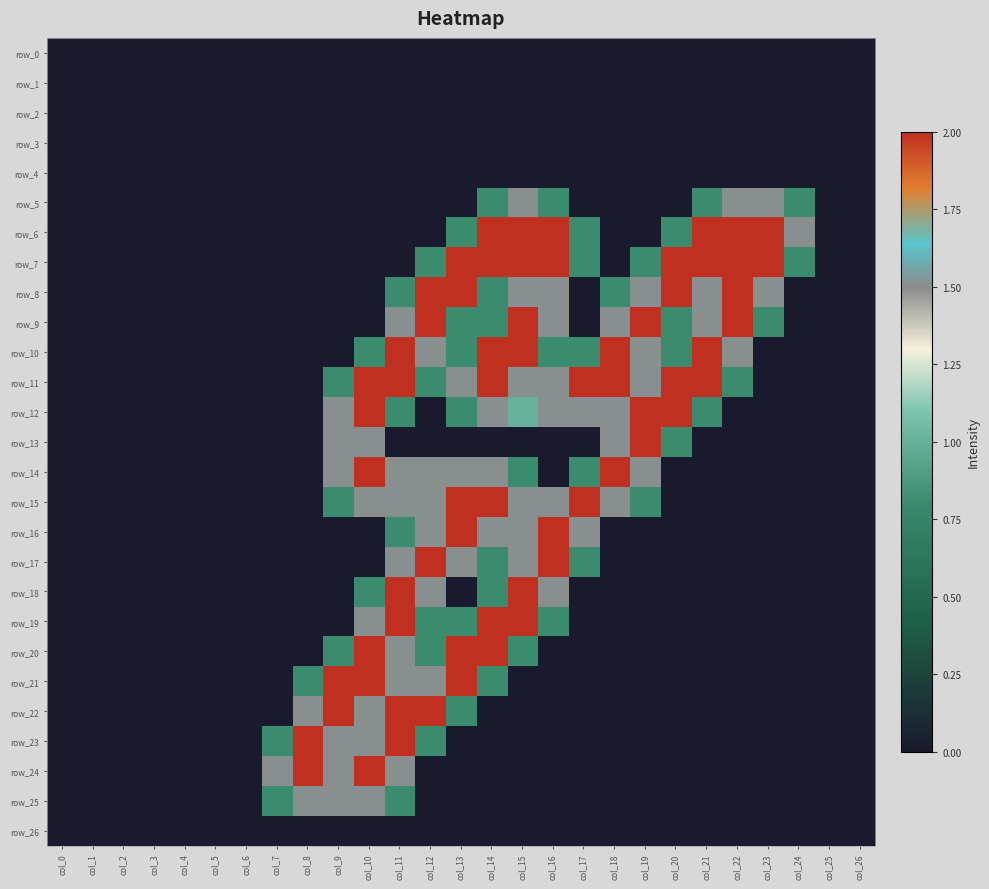

True or false: row_24 has a value of 0.0 at col_0.

True